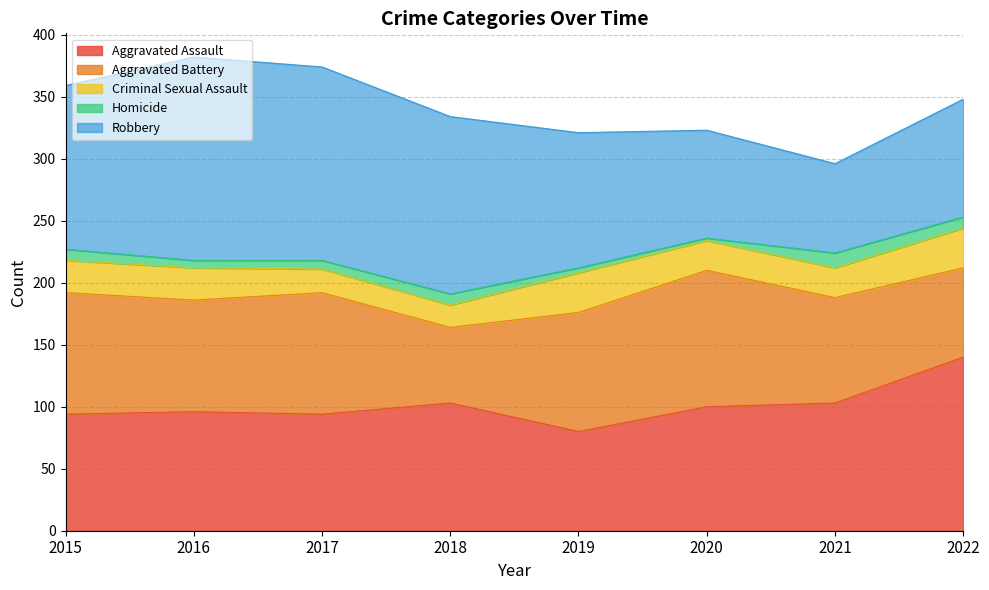

What is the value of the Aggravated Assault point at the 1st from the left?

94